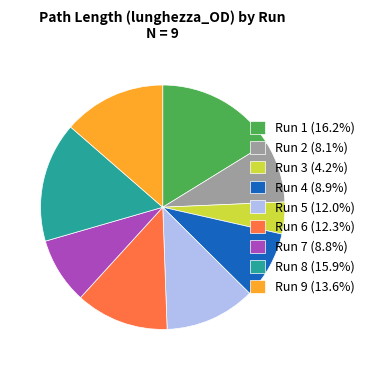

Does Run 8 (15.9%) account for over 50% of the chart?

No